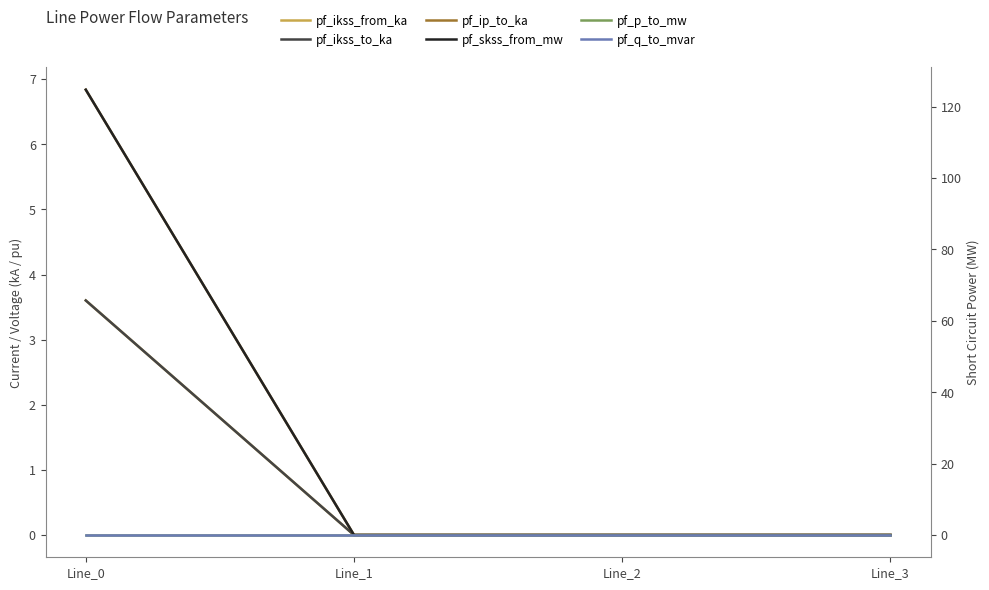

What are all the series names shown in the legend?

pf_ikss_from_ka, pf_ikss_to_ka, pf_ip_to_ka, pf_skss_from_mw, pf_p_to_mw, pf_q_to_mvar